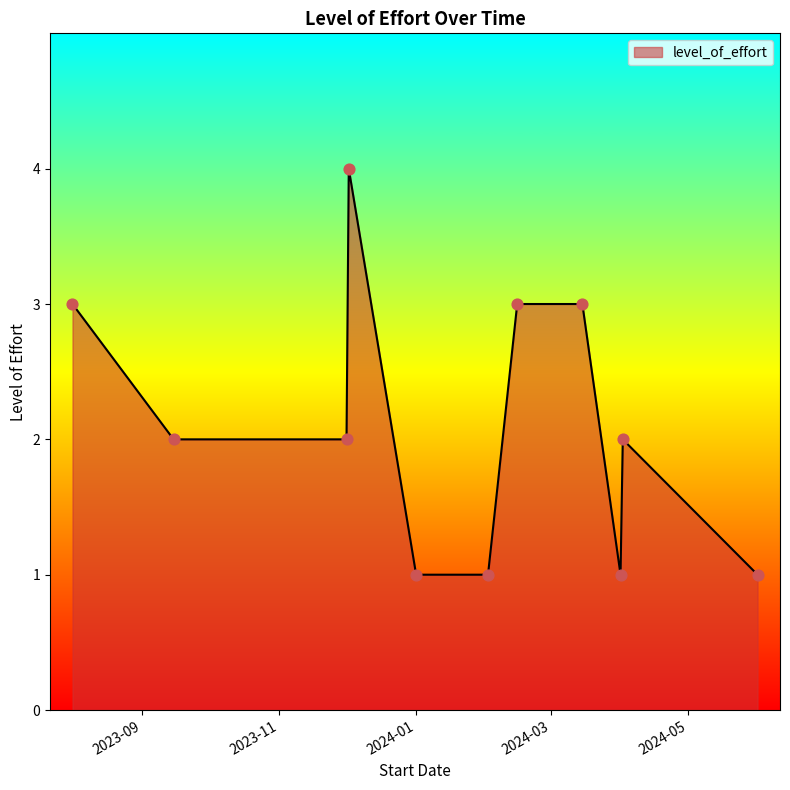

What is the difference between the maximum and minimum values?

3